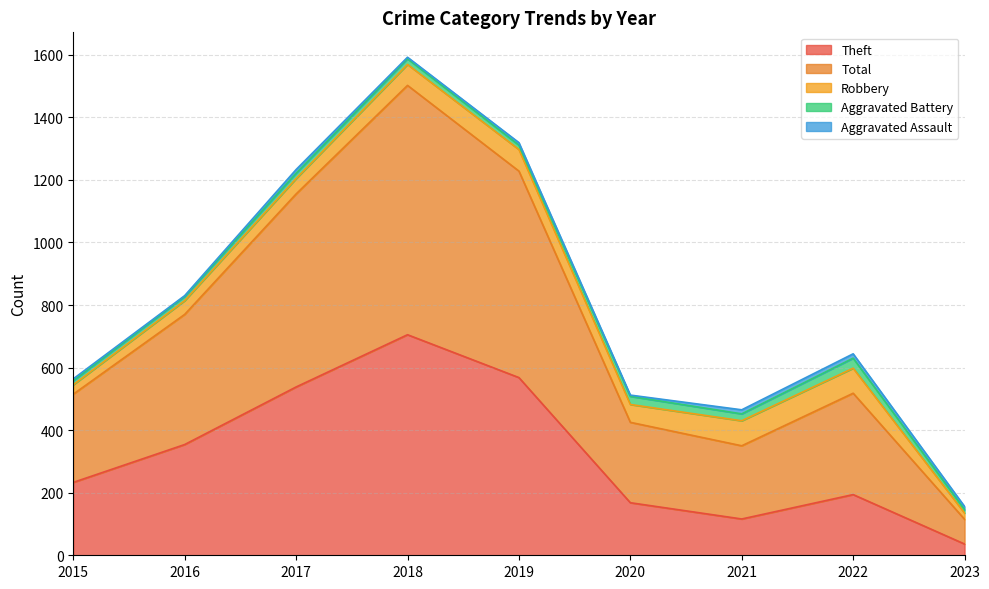

True or false: Theft has a value of 108 at 2020.

False